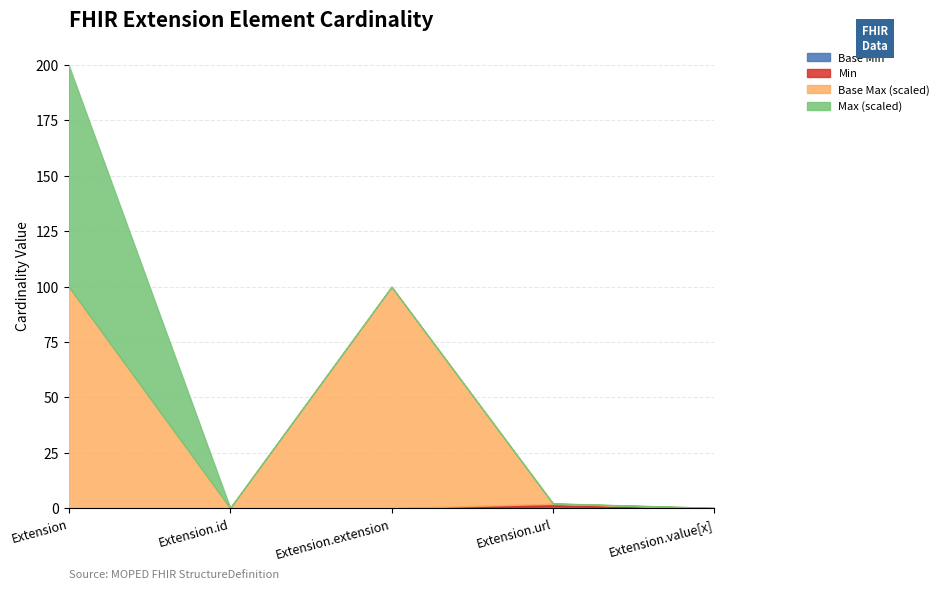

Which series has the widest spread of values?

Max_numeric